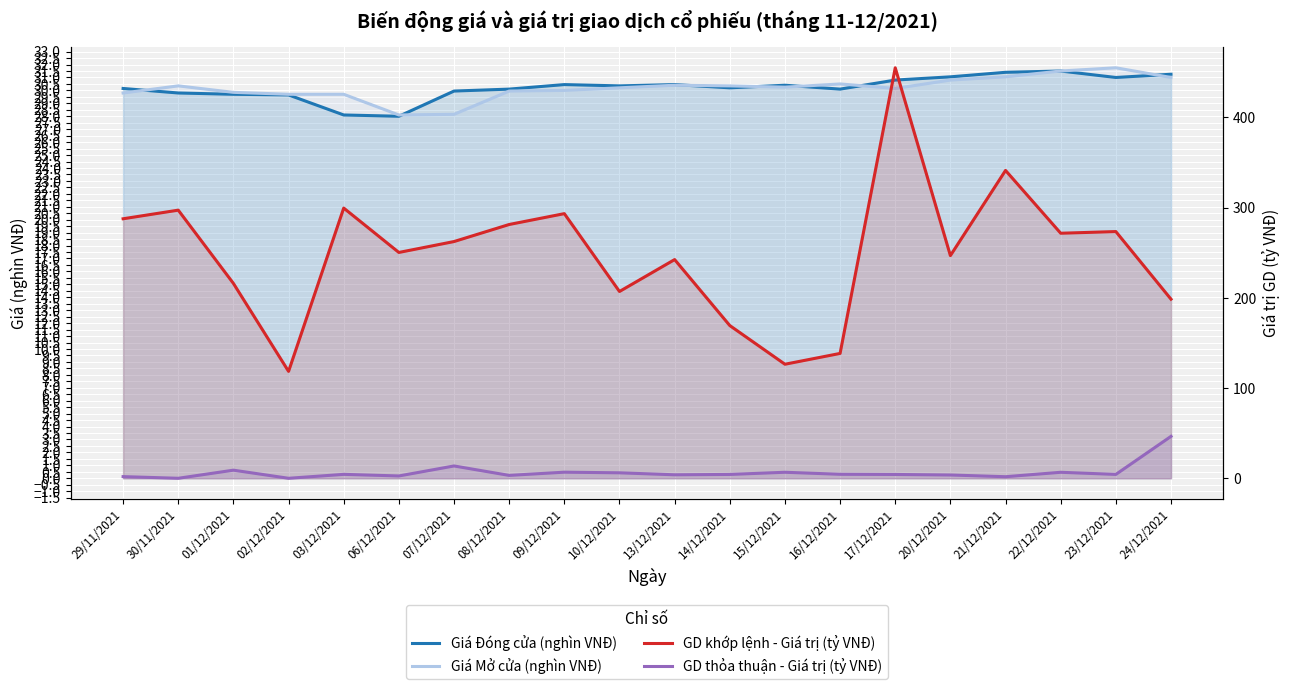

At how many categories does at least one series exceed 204?

15